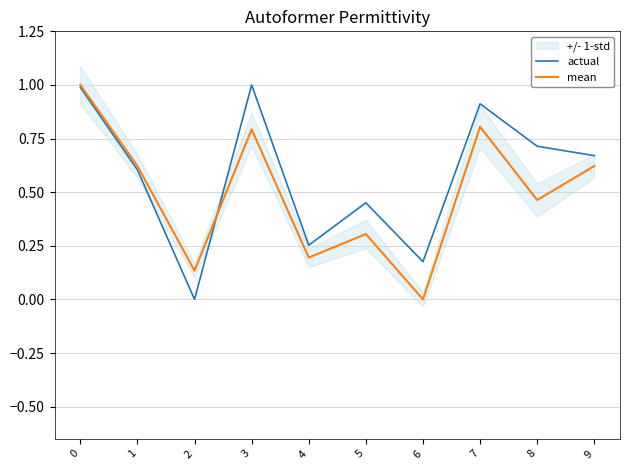

True or false: mean has more than 0 points higher than both neighbors.

True